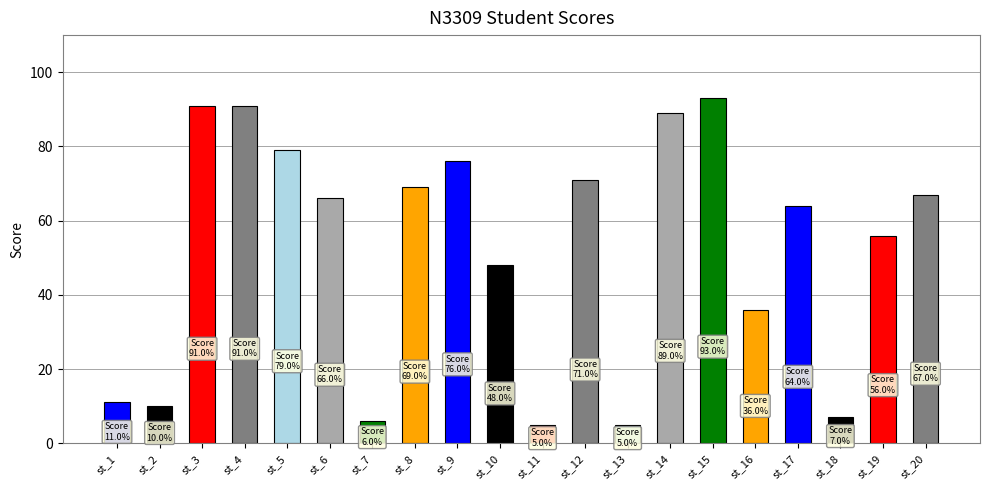

Between st_3 and st_7, which is larger?

st_3